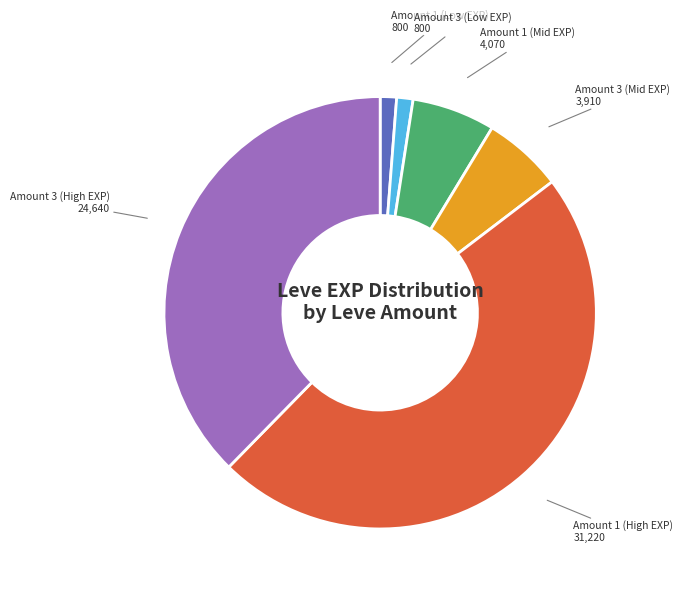

Does any single category account for the majority?

No